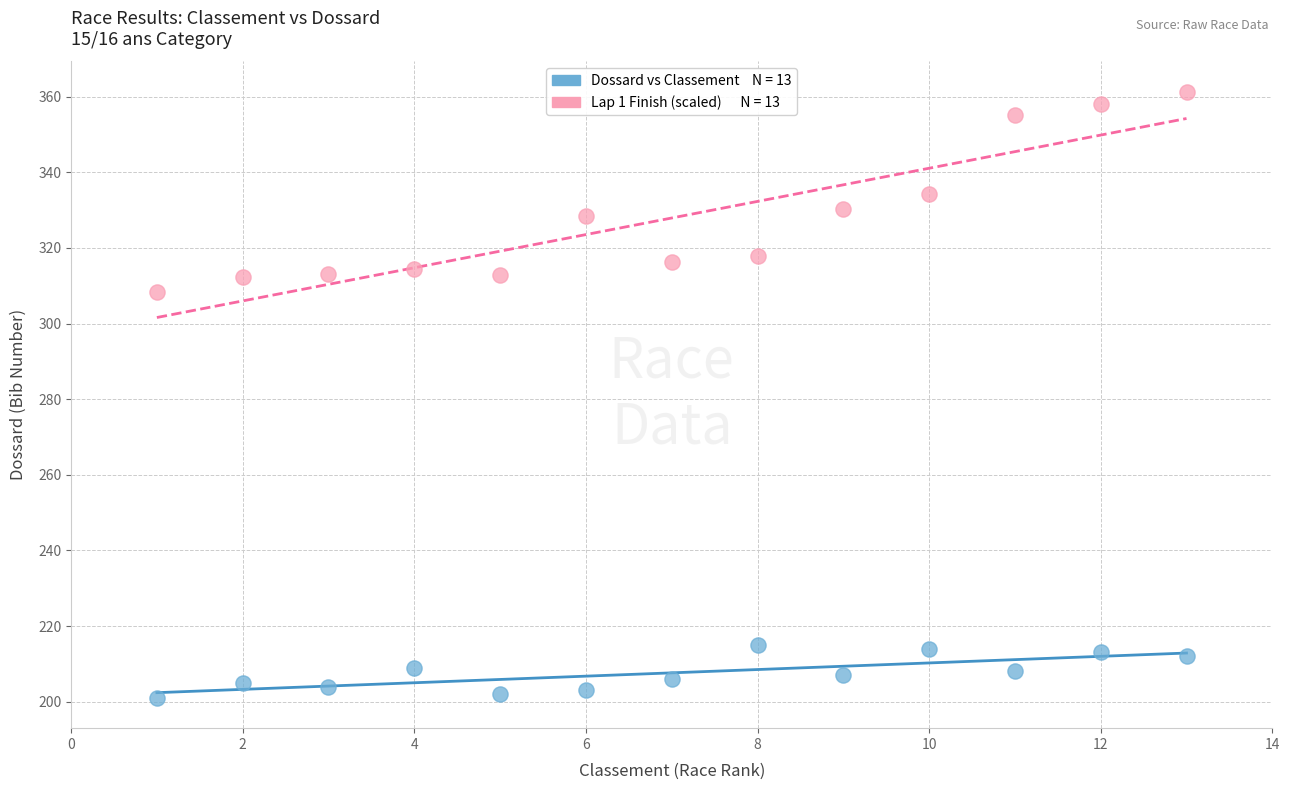

Across all series, what Y value is closest to 281?

308.4